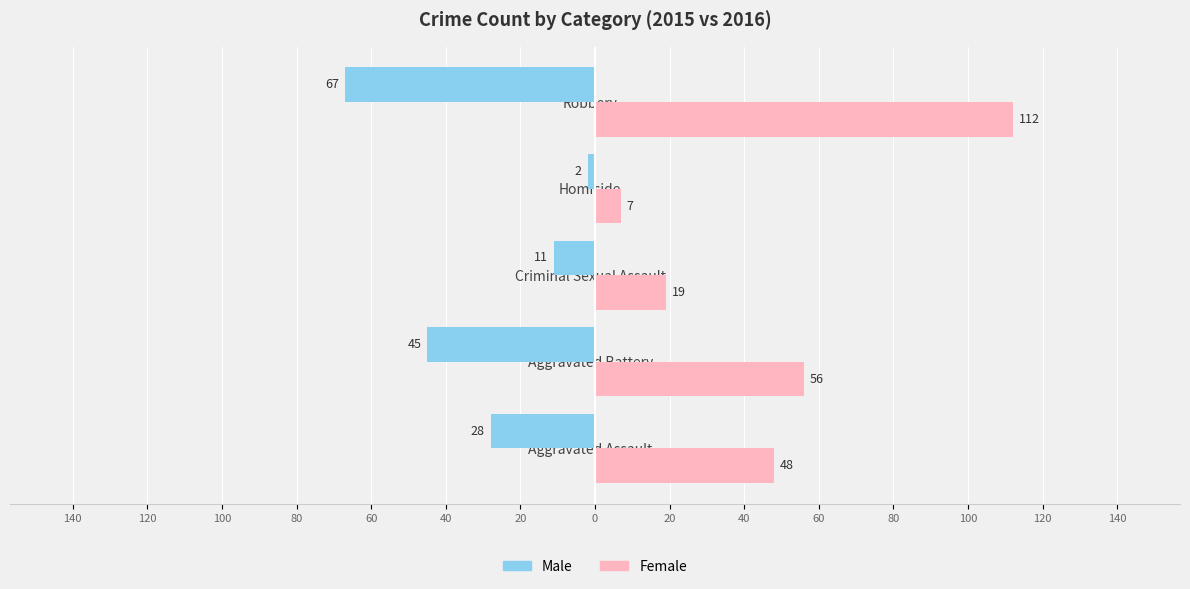

What are all the series names shown in the legend?

Male, Female